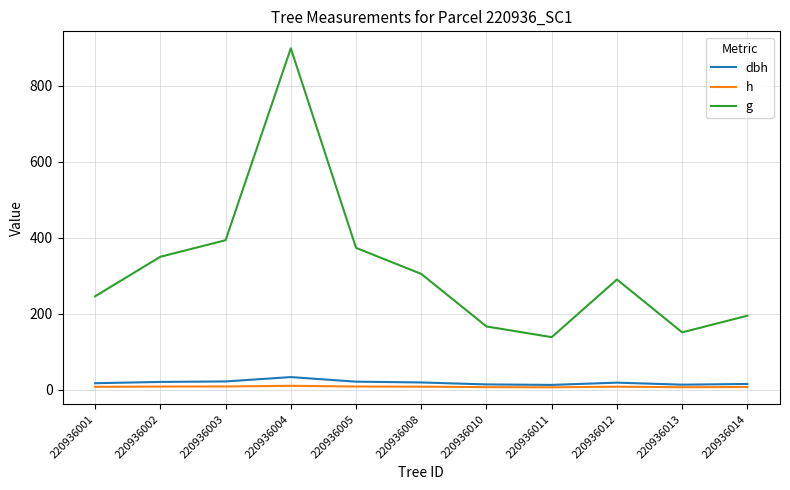

At which category is the sum across all series the highest?

220936004